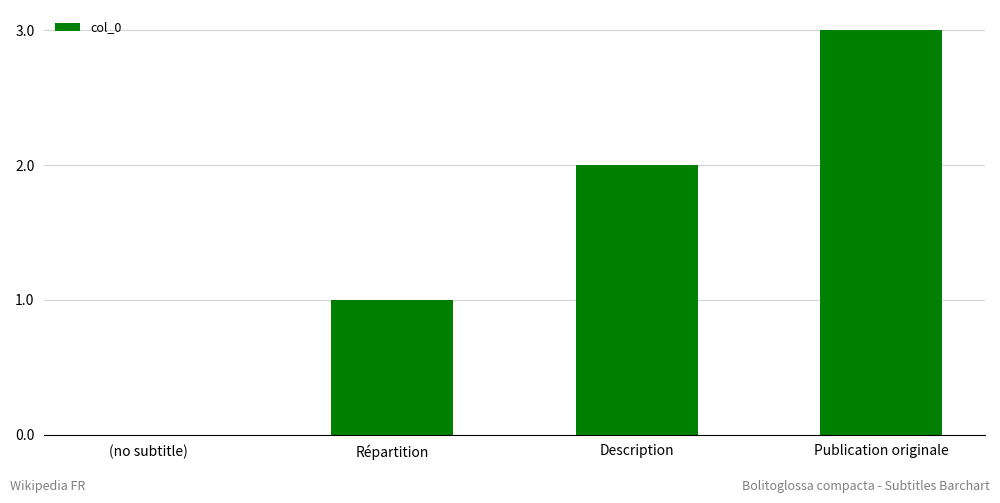

What is the sum of all values?

6